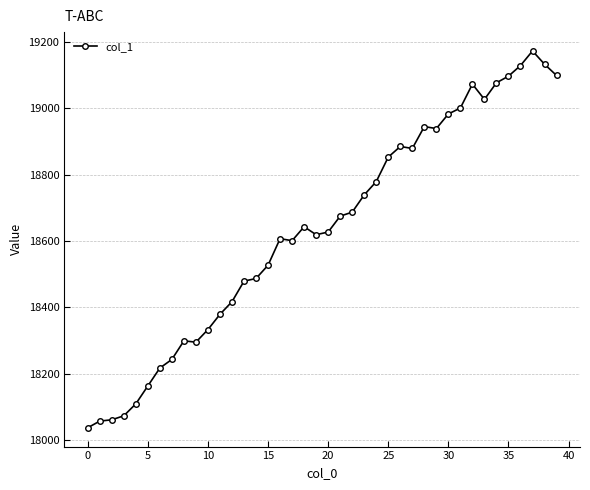

What is the sum of all values?

745446